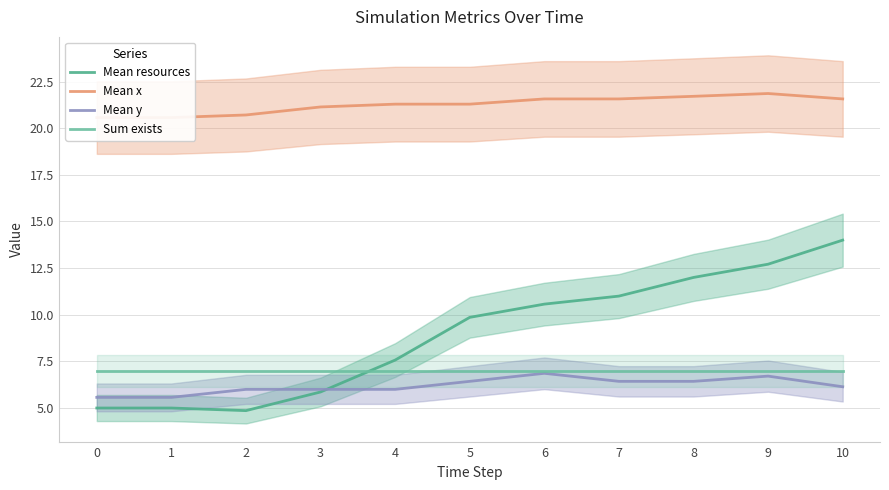

Reading left to right, what are all the values shown in this chart?

Mean resources: 0=5.0	1=5.0	2=4.9	3=5.9	4=7.6	5=9.9	6=10.6	7=11.0	8=12.0	9=12.7	10=14.0
Mean x: 0=20.6	1=20.6	2=20.7	3=21.1	4=21.3	5=21.3	6=21.6	7=21.6	8=21.7	9=21.9	10=21.6
Mean y: 0=5.6	1=5.6	2=6.0	3=6.0	4=6.0	5=6.4	6=6.9	7=6.4	8=6.4	9=6.7	10=6.1
Sum exists: 0=7.0	1=7.0	2=7.0	3=7.0	4=7.0	5=7.0	6=7.0	7=7.0	8=7.0	9=7.0	10=7.0